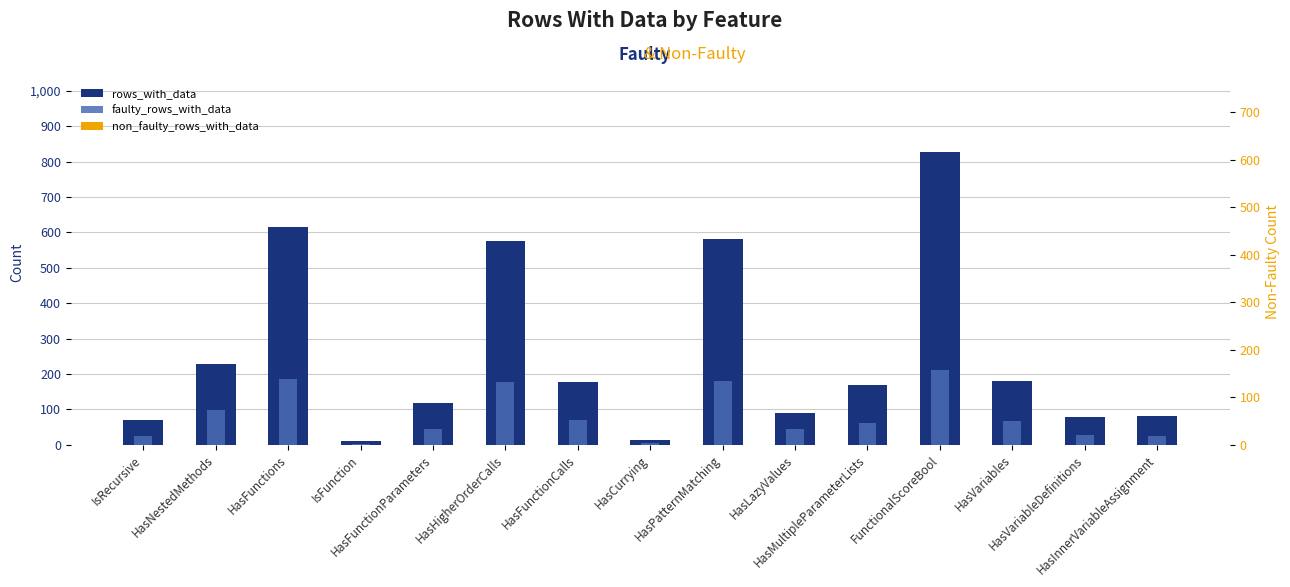

Rank the series by their average value, from lowest to highest.

faulty_rows_with_data, non_faulty_rows_with_data, rows_with_data